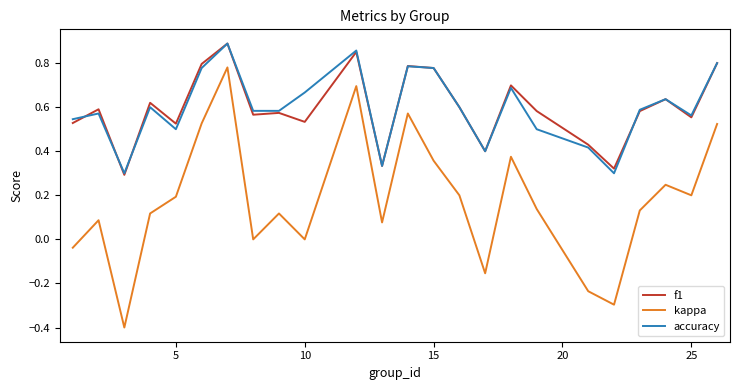

Is this an area chart (filled region under the line)?

No